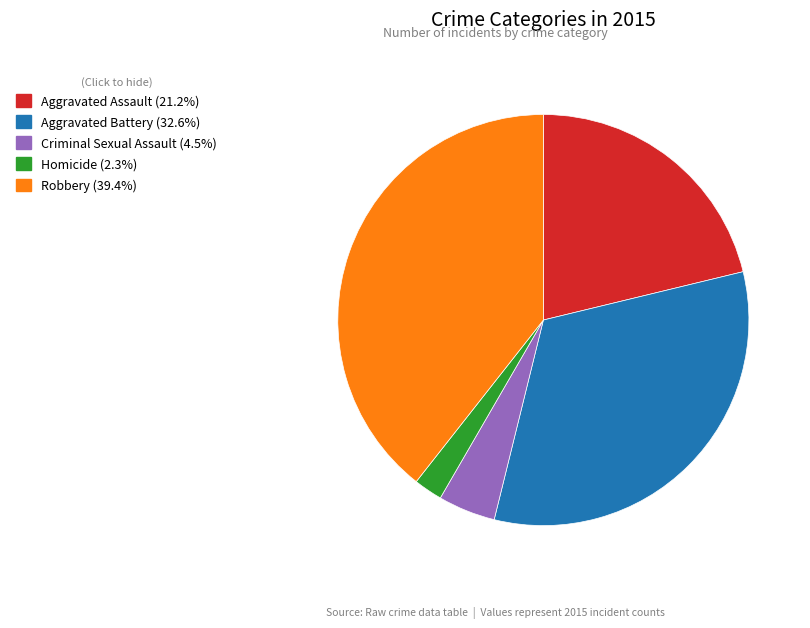

Rank the categories by value from highest to lowest.

Robbery, Aggravated Battery, Aggravated Assault, Criminal Sexual Assault, Homicide